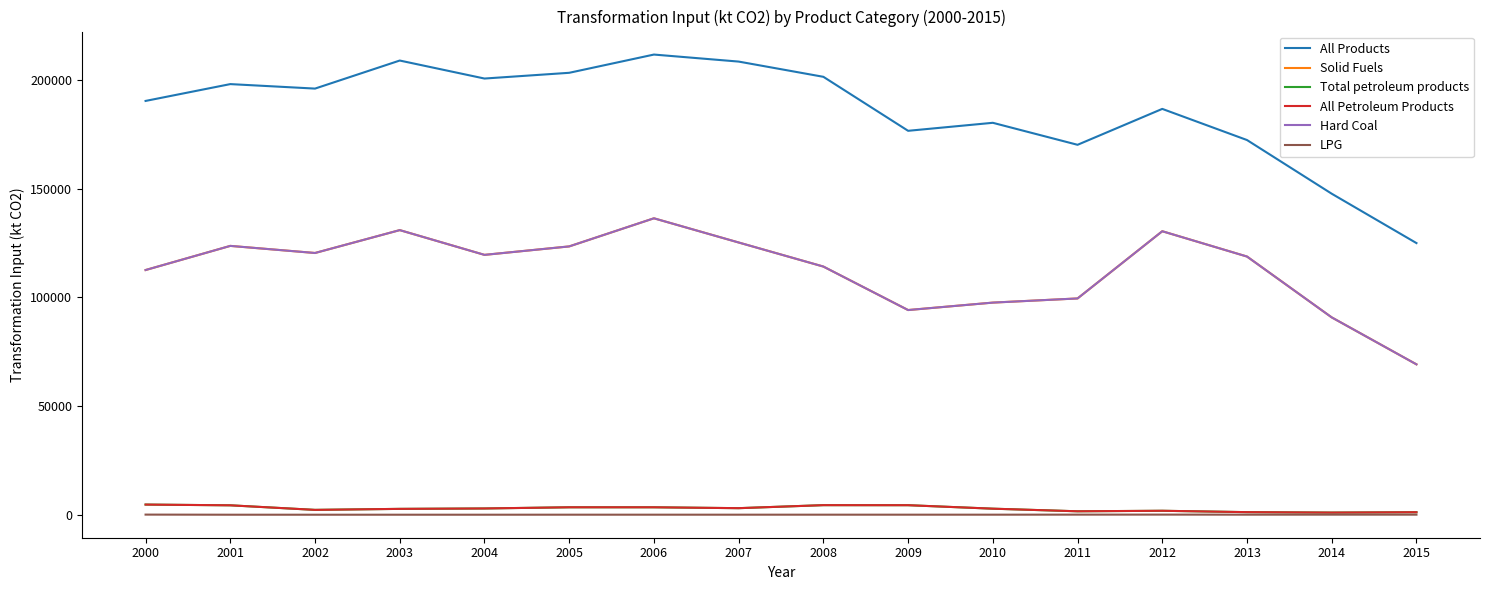

How many interior local peaks does the Hard Coal series have?

4